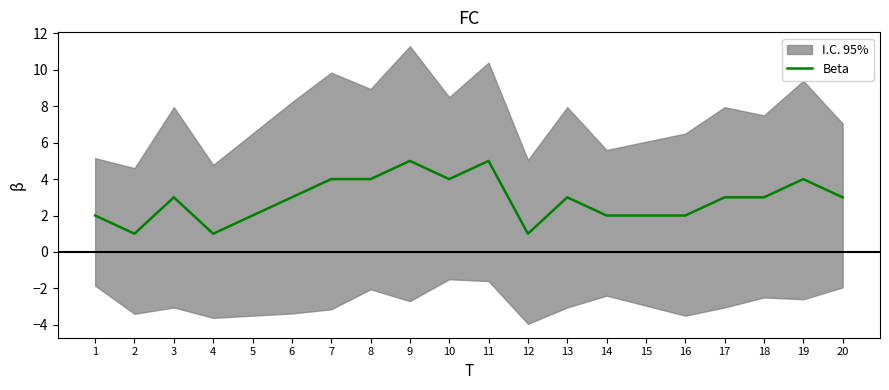

At which category does the chart reach its minimum across all series?

2